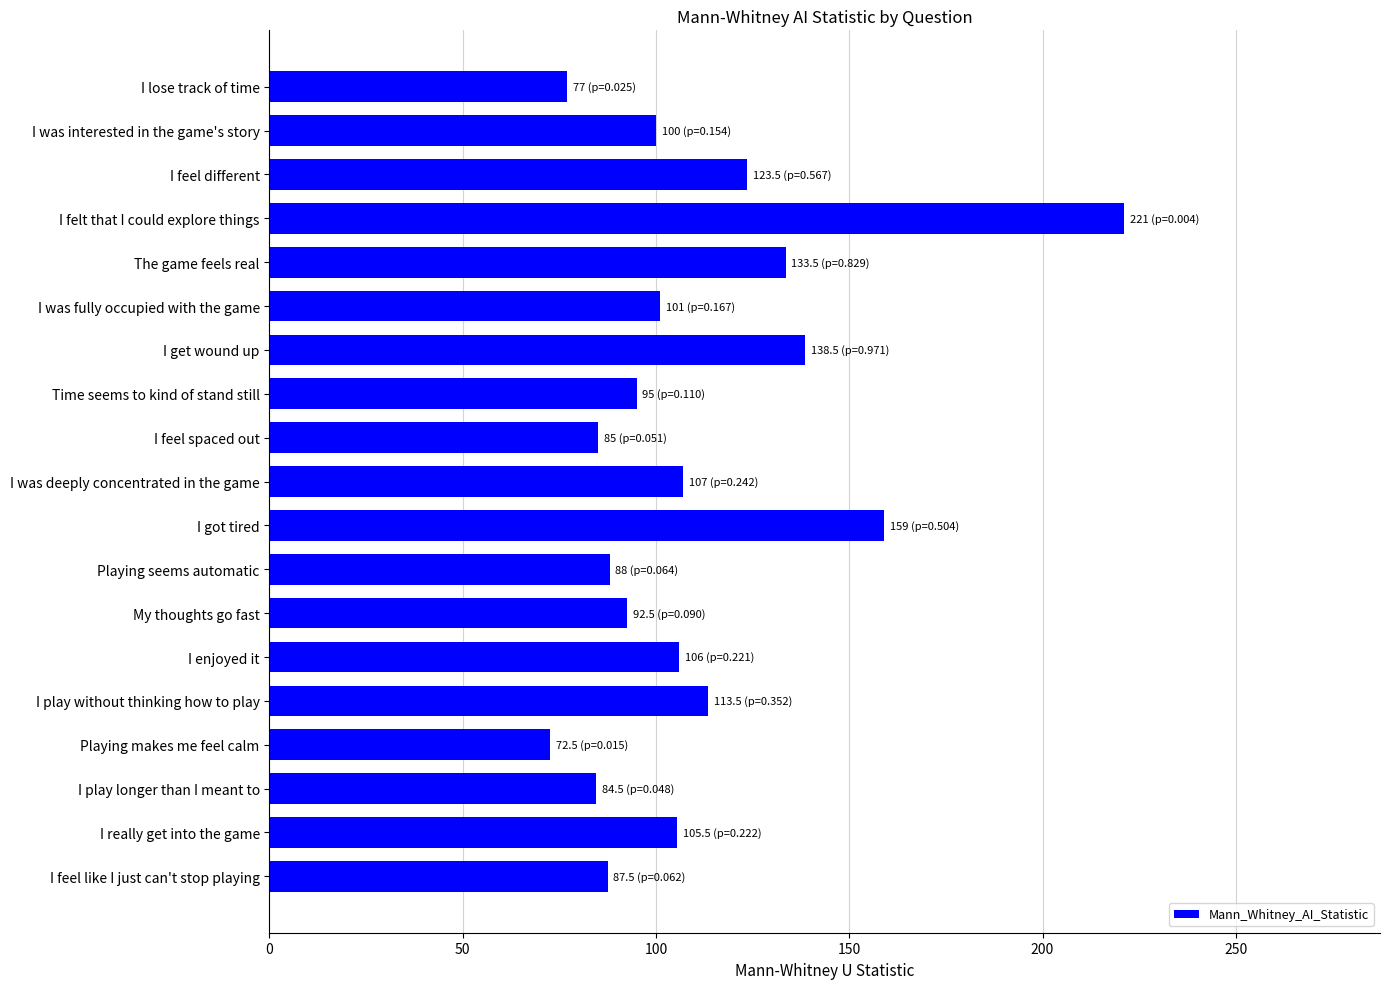

At which label is the value closest to 146?

I get wound up